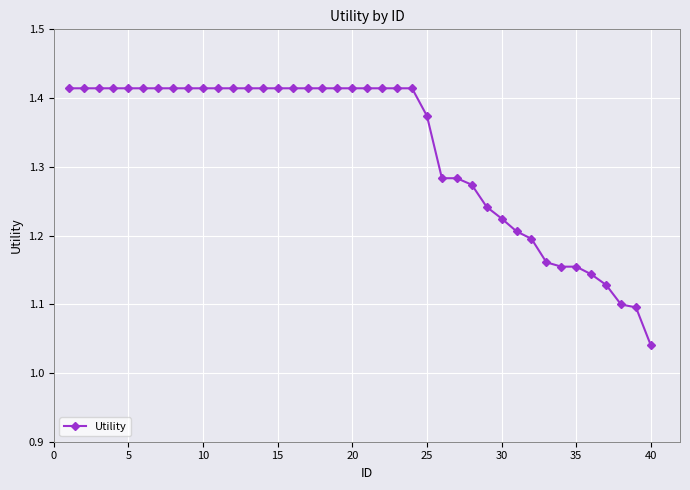

What is the sum of all values?

53.0